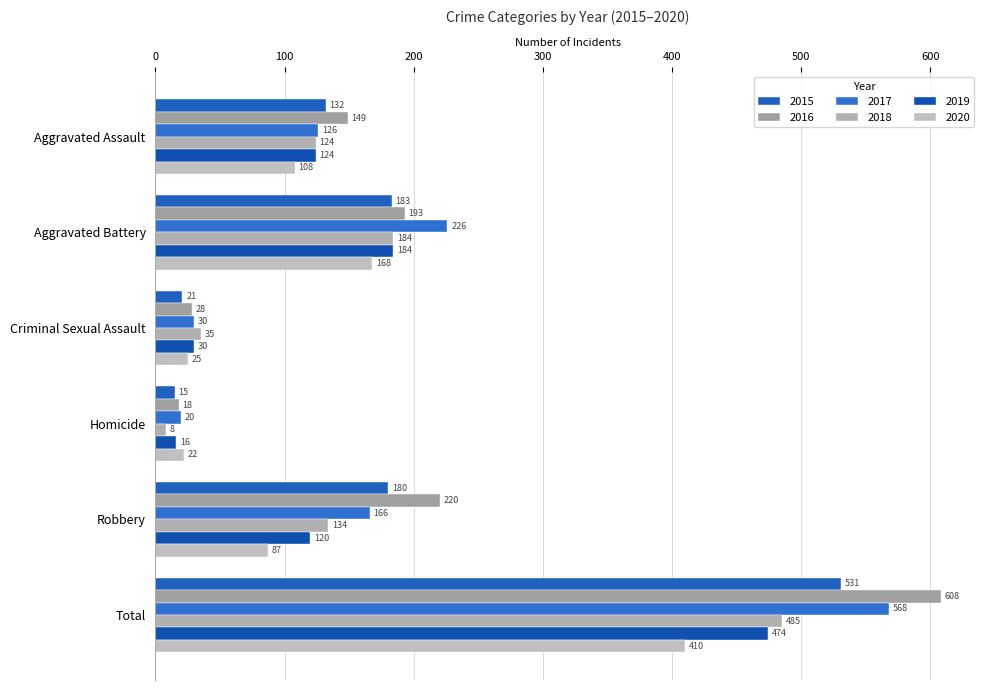

Count the number of categories in the chart.

6